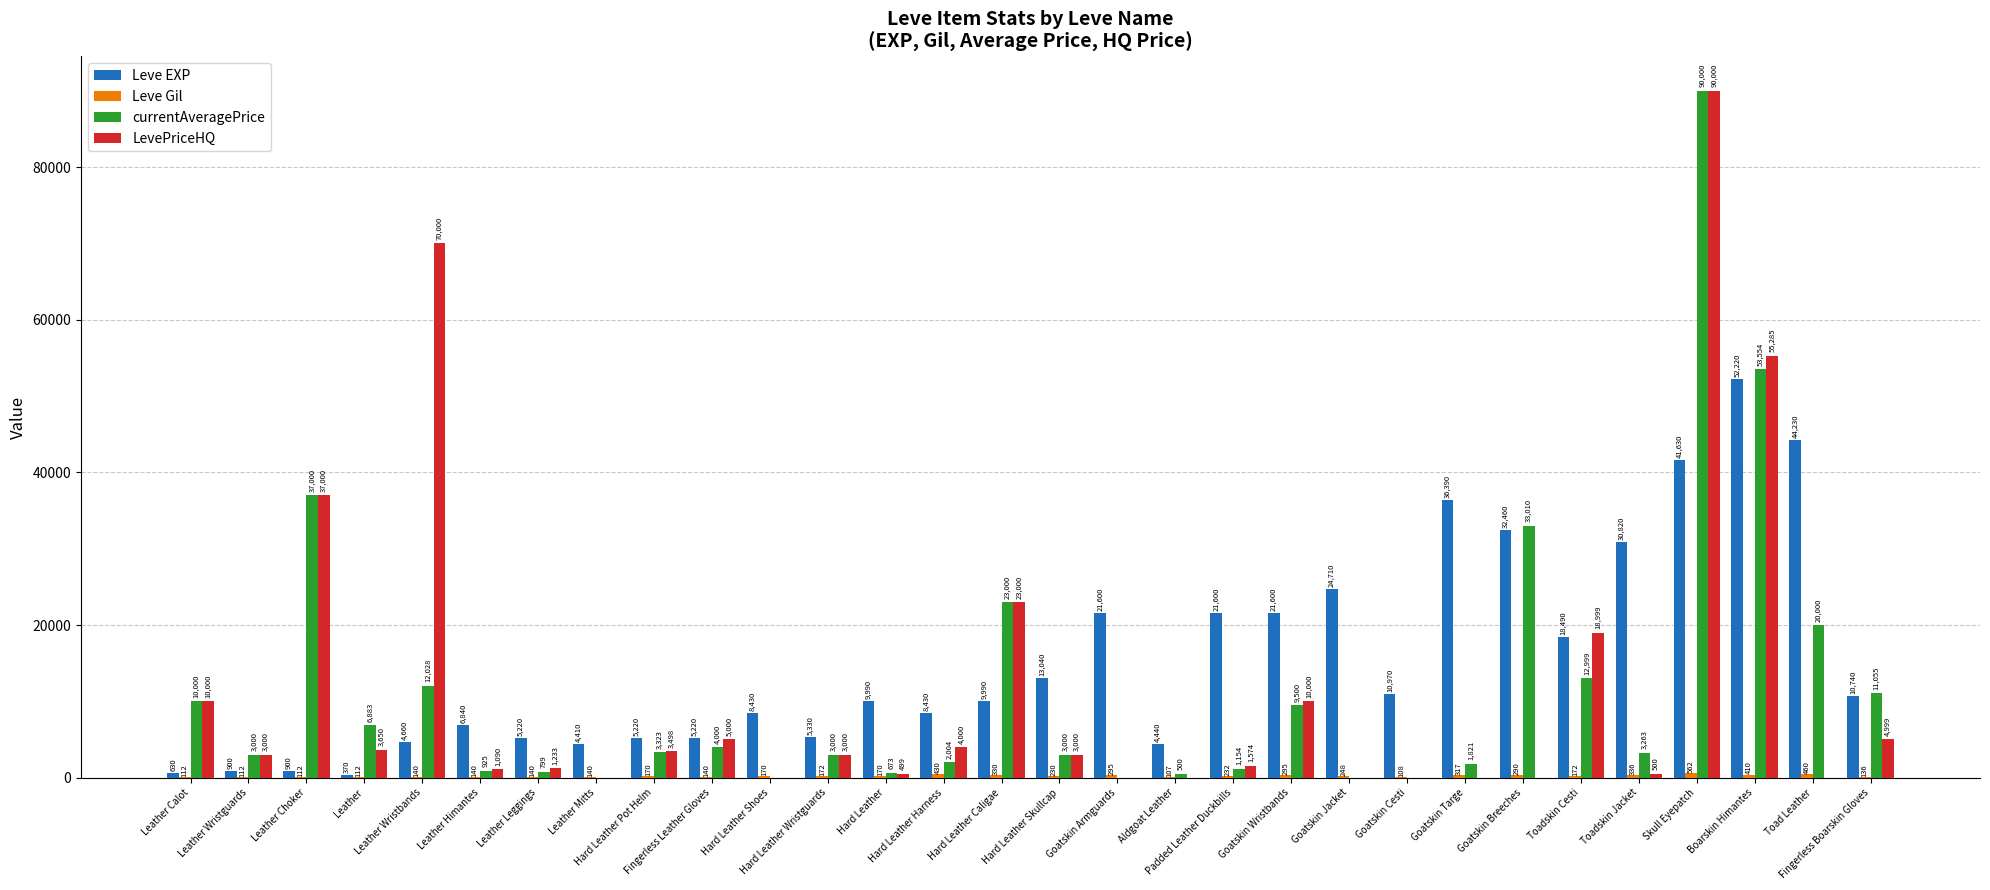

What is the sum of all LevePriceHQ values?

349327